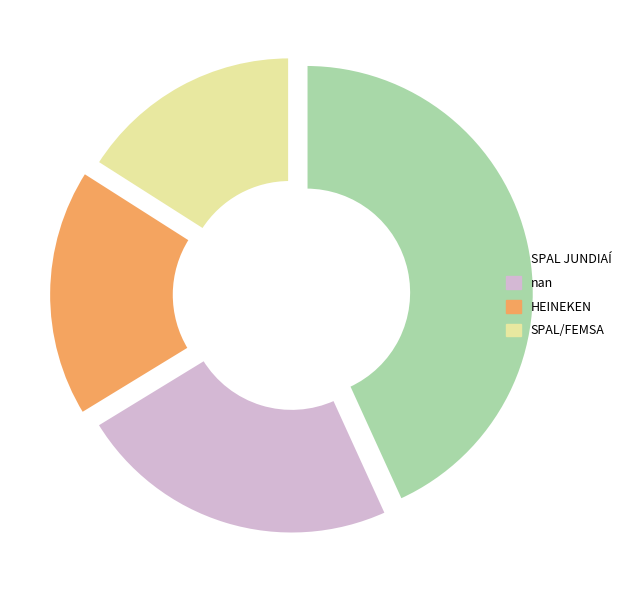

Combined, do SPAL JUNDIAÍ and nan account for over 50%?

Yes